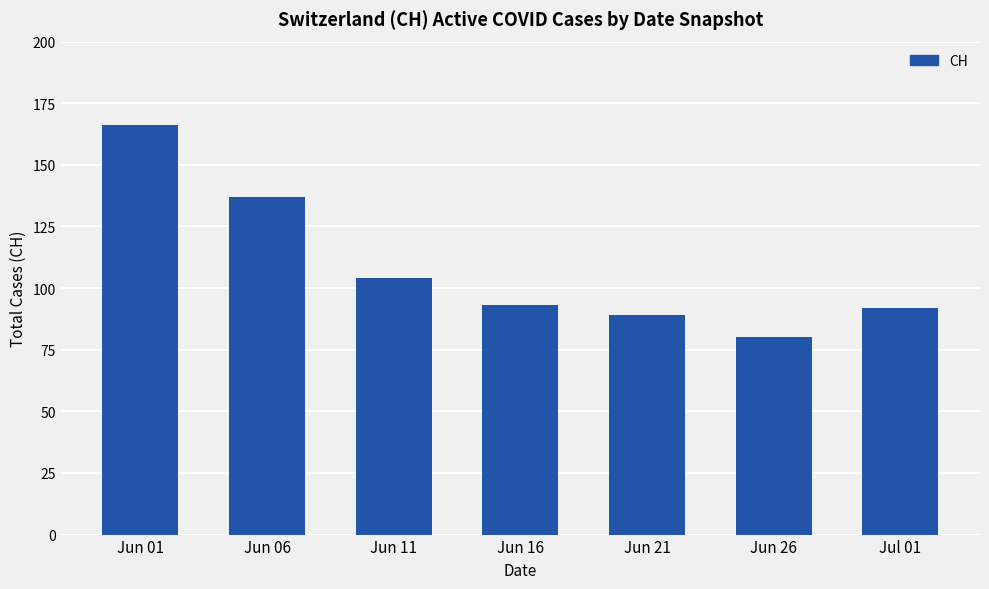

What is the sum of all values?

761